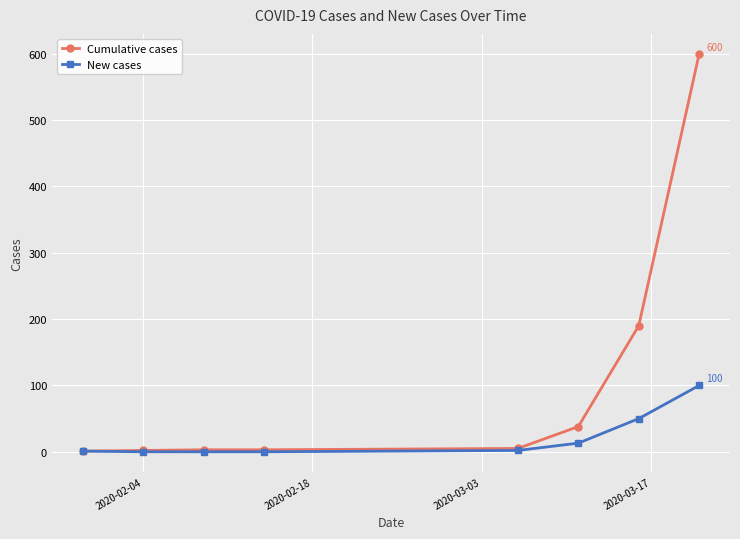

True or false: Cumulative cases has more than 2 points higher than both neighbors.

False